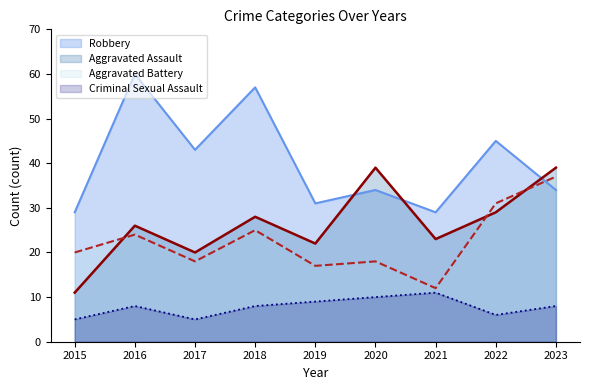

Rank the categories by Robbery value from highest to lowest.

2016, 2018, 2022, 2017, 2020, 2023, 2019, 2015, 2021